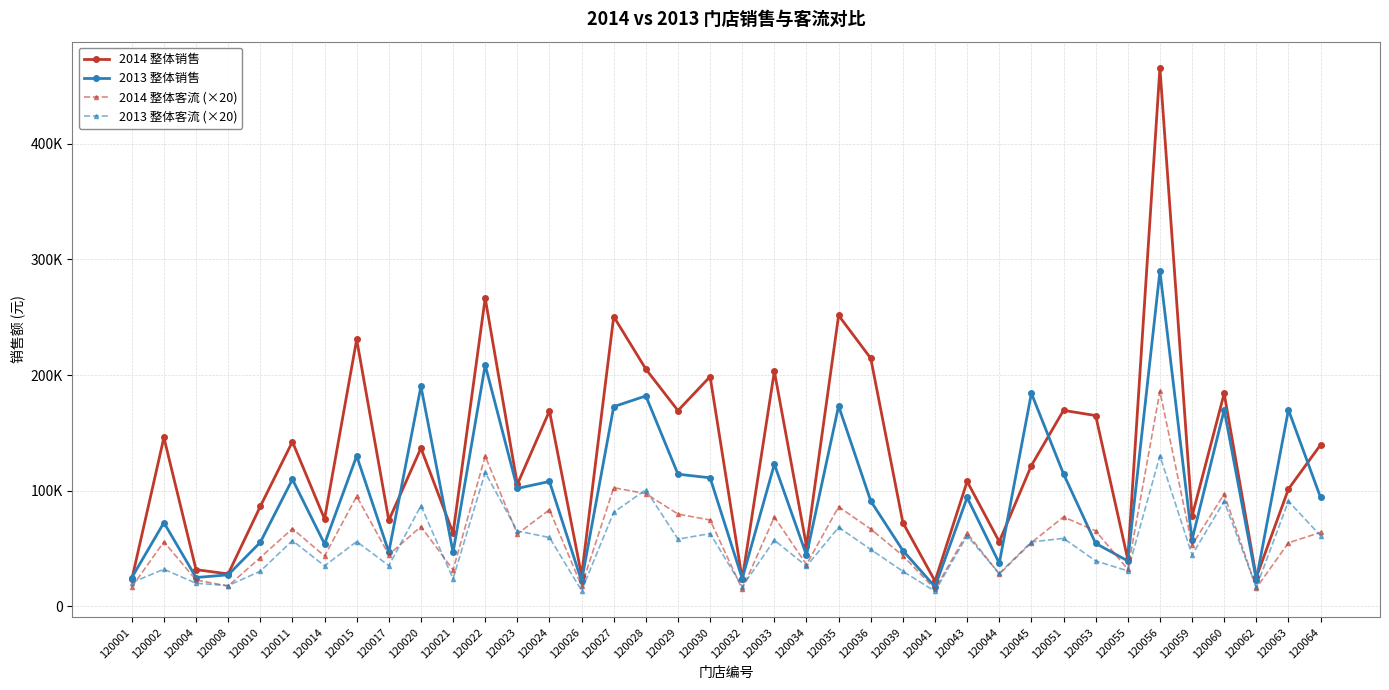

Does the chart display data point markers on the line(s)?

Yes